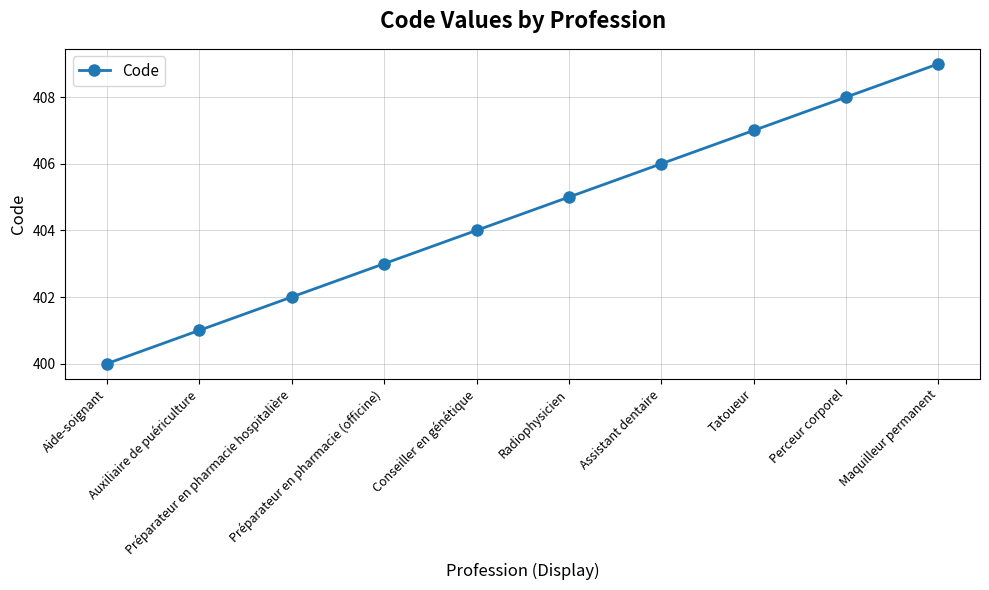

How many lines are shown in the chart?

1